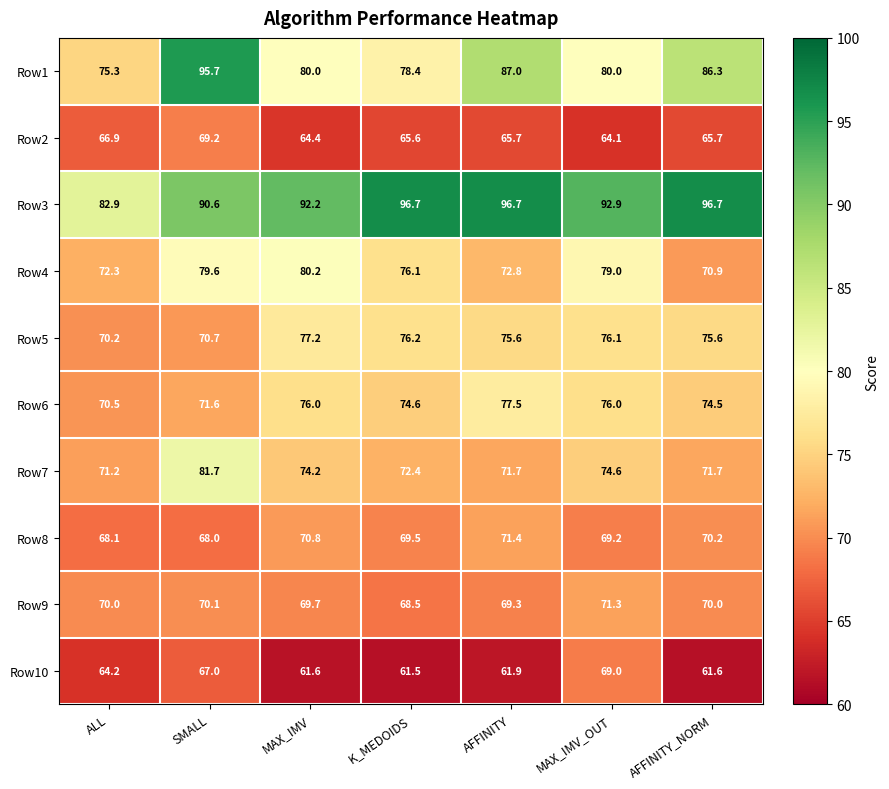

At how many categories does at least one series exceed 65?

7